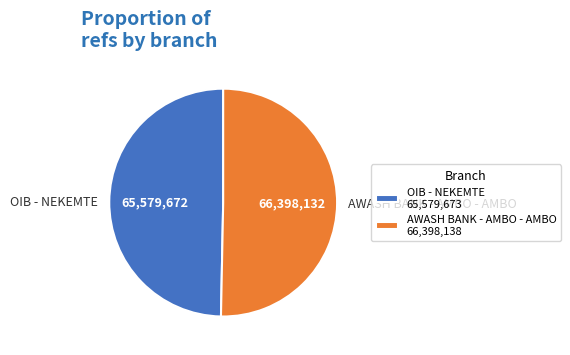

Between AWASH BANK - AMBO - AMBO and OIB - NEKEMTE, which is larger?

AWASH BANK - AMBO - AMBO